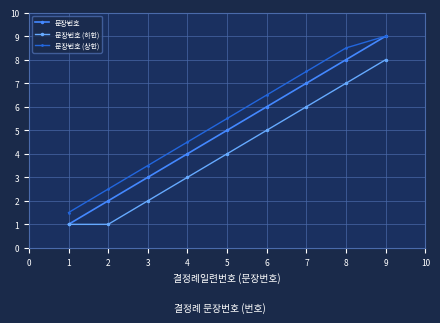

What is the value of the 문장번호 (하한) point at the 7th from the left?

6.0